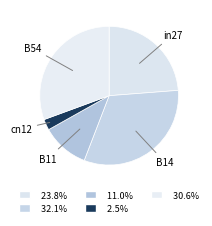

How many segments does this pie chart have?

5